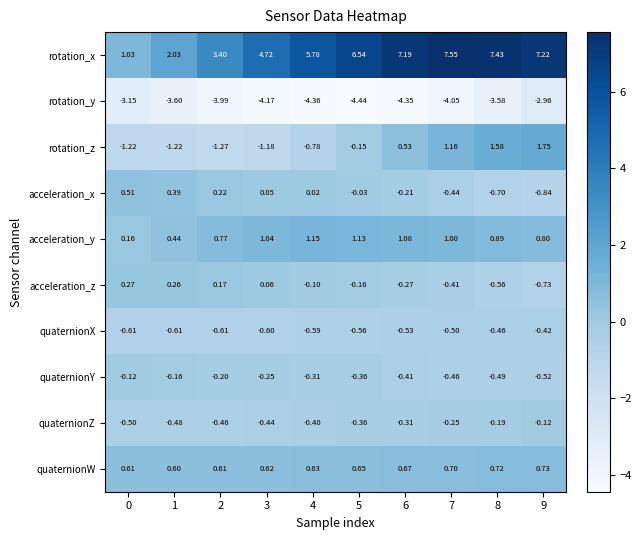

Is the value of acceleration_y at 9 greater than the value of acceleration_x at 5?

Yes